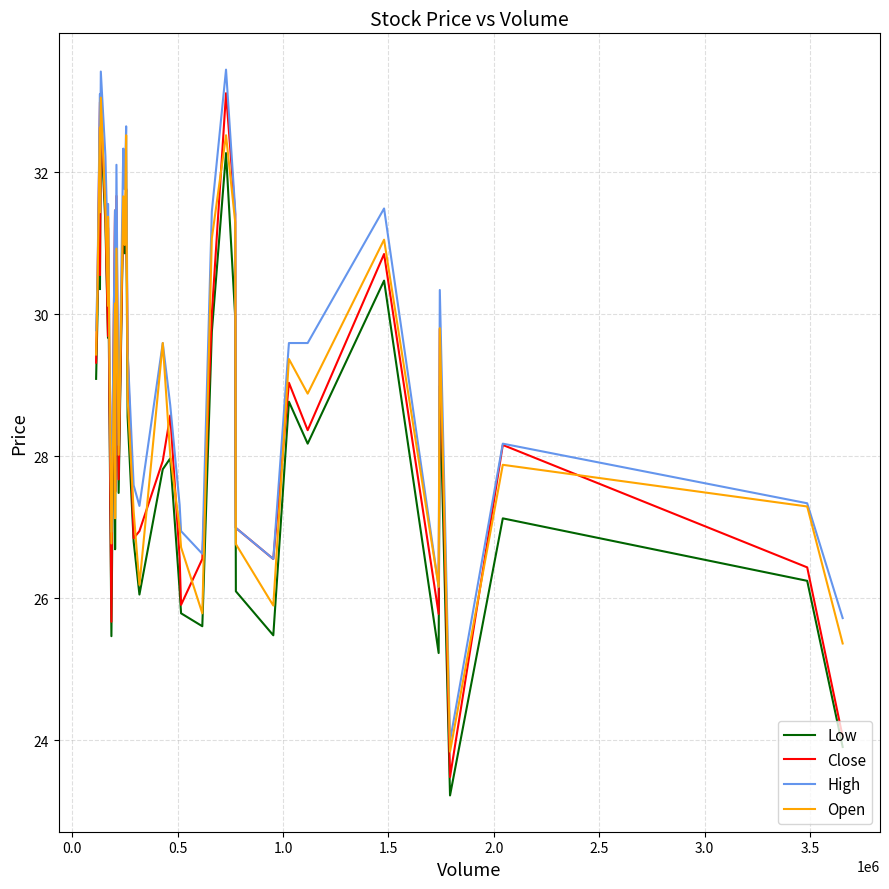

True or false: High and Low cross at least once.

False